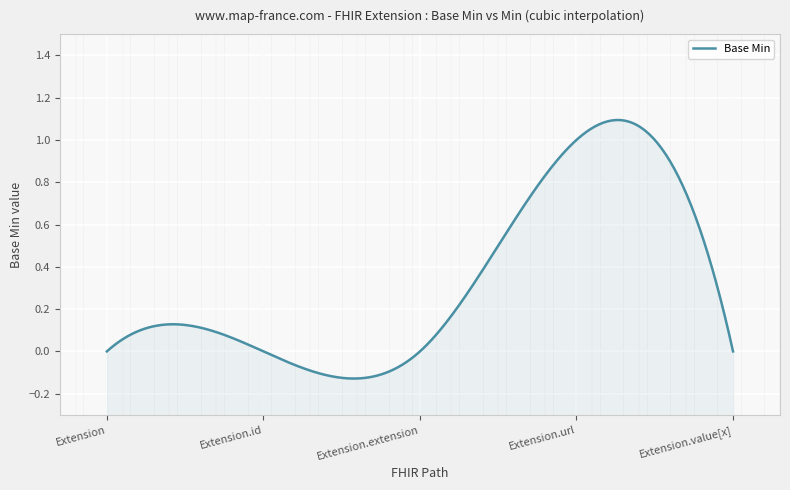

Reading right to left, what are all the values shown in this chart?

Extension.value[x]=0	Extension.url=1	Extension.extension=0	Extension.id=0	Extension=0